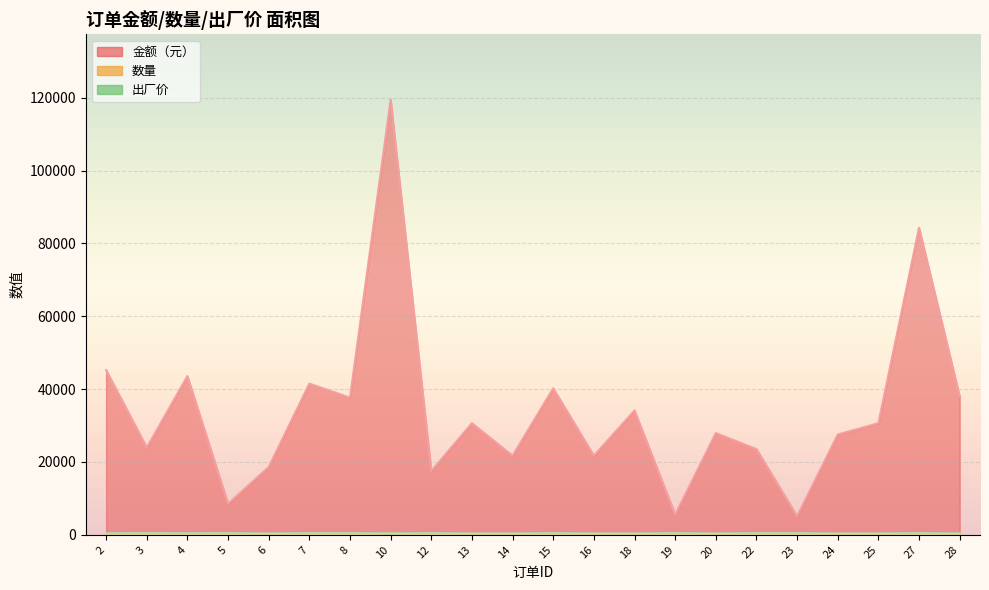

True or false: 金额（元） and 出厂价 intersect in this chart.

False